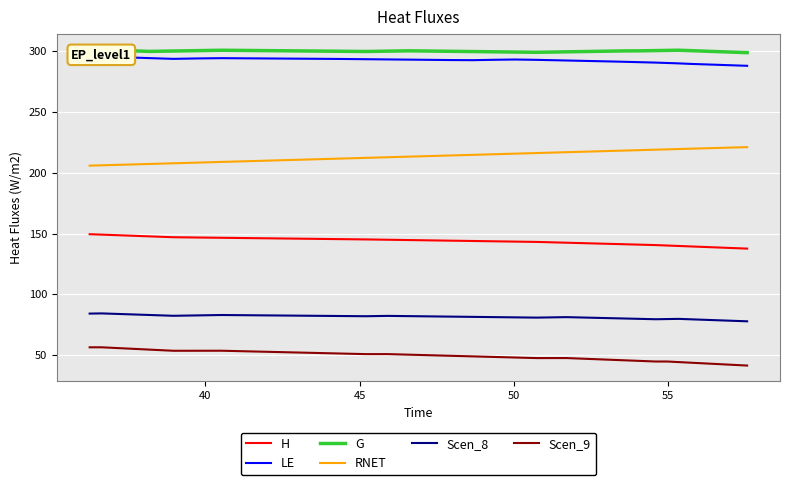

What is the highest value of the RNET series?

221.1